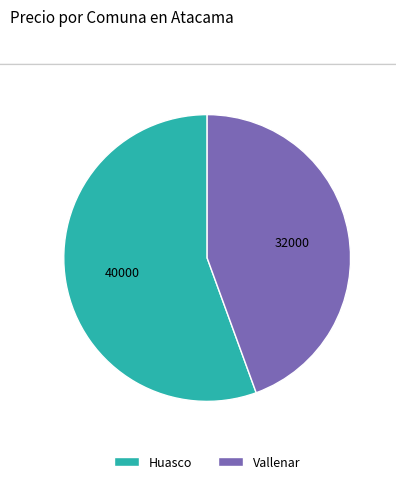

What is the smallest slice in the pie chart?

Vallenar